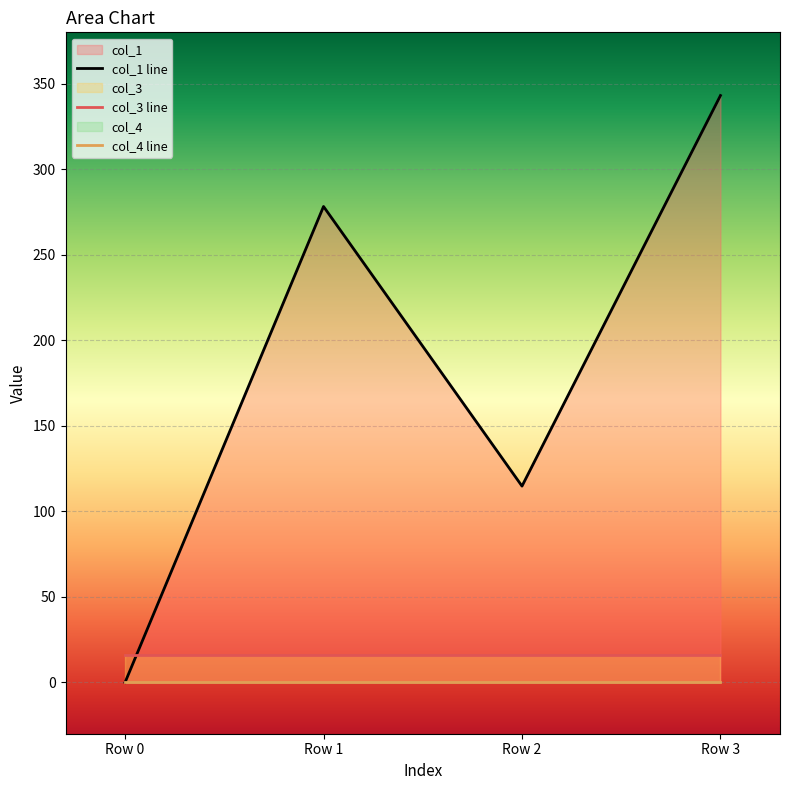

What are all the series names shown in the legend?

col_1, col_3, col_4